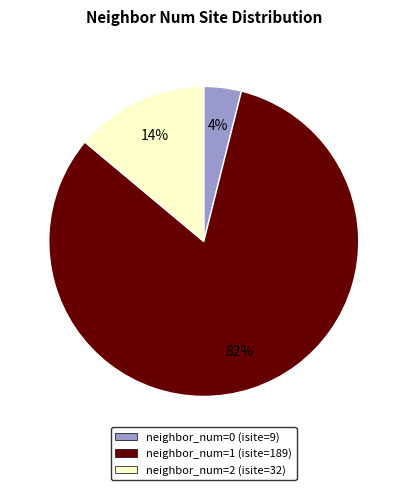

To the nearest percent, what is the average slice percentage?

33%